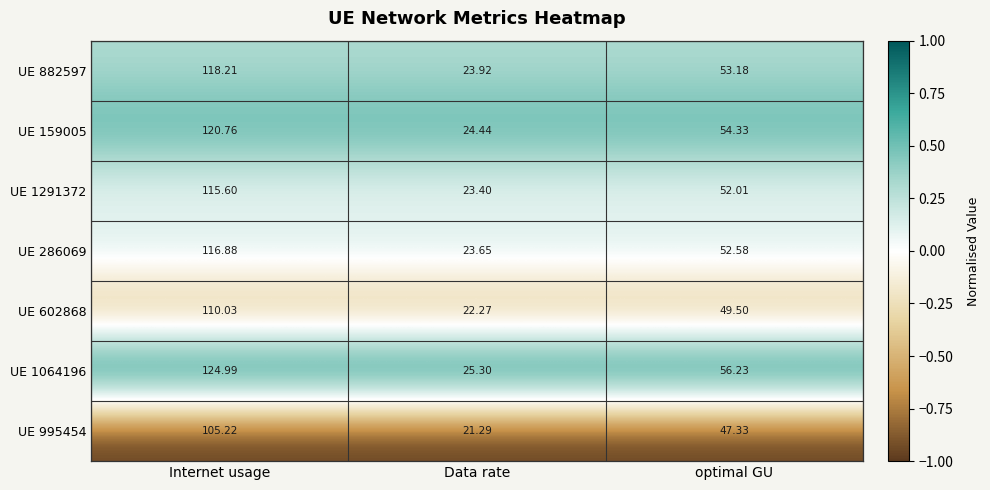

What is the maximum value shown in the chart?

125.0